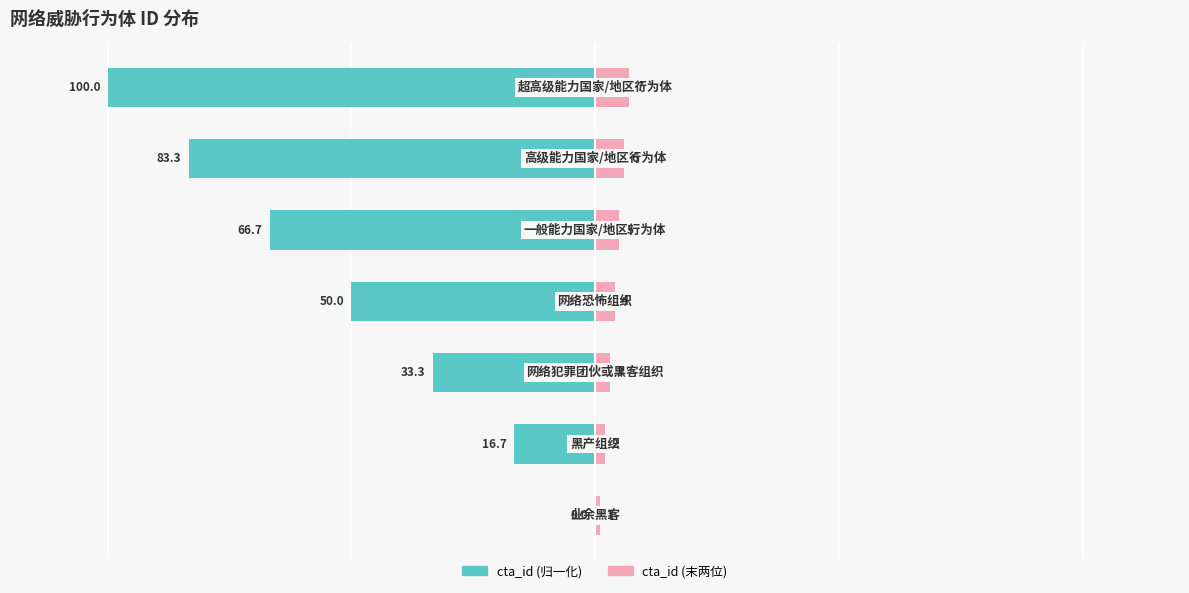

Reading right to left, what are all the values shown in this chart?

cta_id (归一化): 6=-100.0	5=-83.3	4=-66.7	3=-50.0	2=-33.3	1=-16.7	0=0.0
cta_id (末两位): 6=7.0	5=6.0	4=5.0	3=4.0	2=3.0	1=2.0	0=1.0